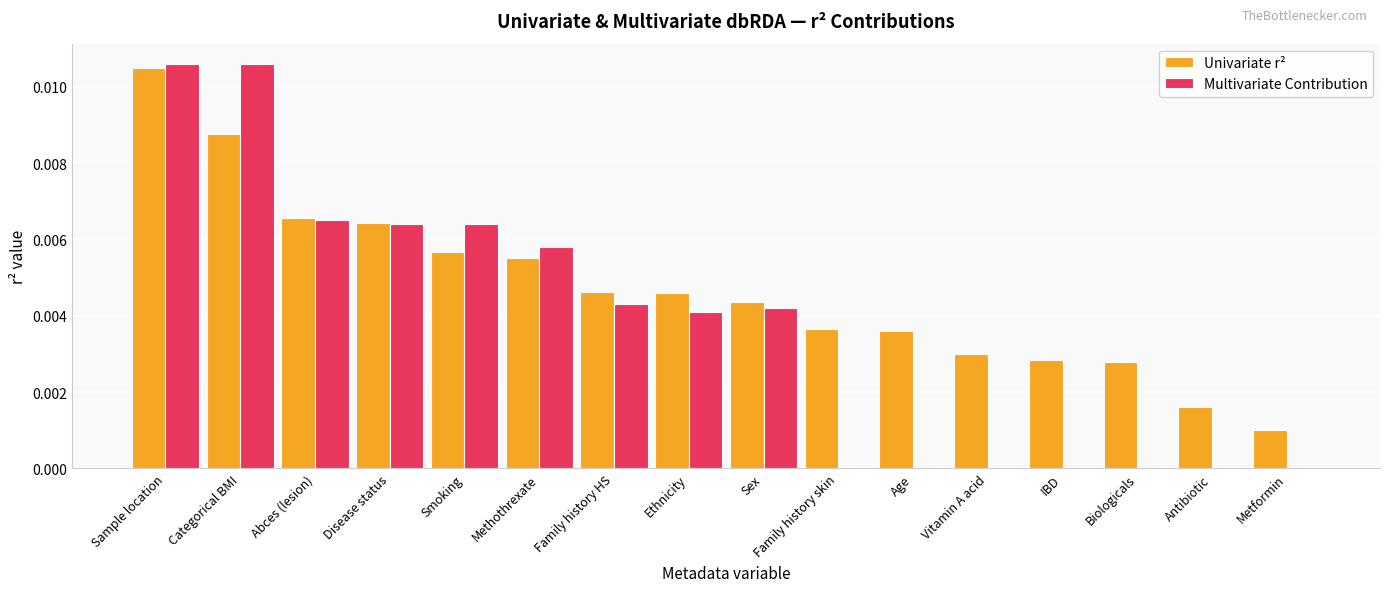

Which series has the widest spread of values?

Multivariate Contribution